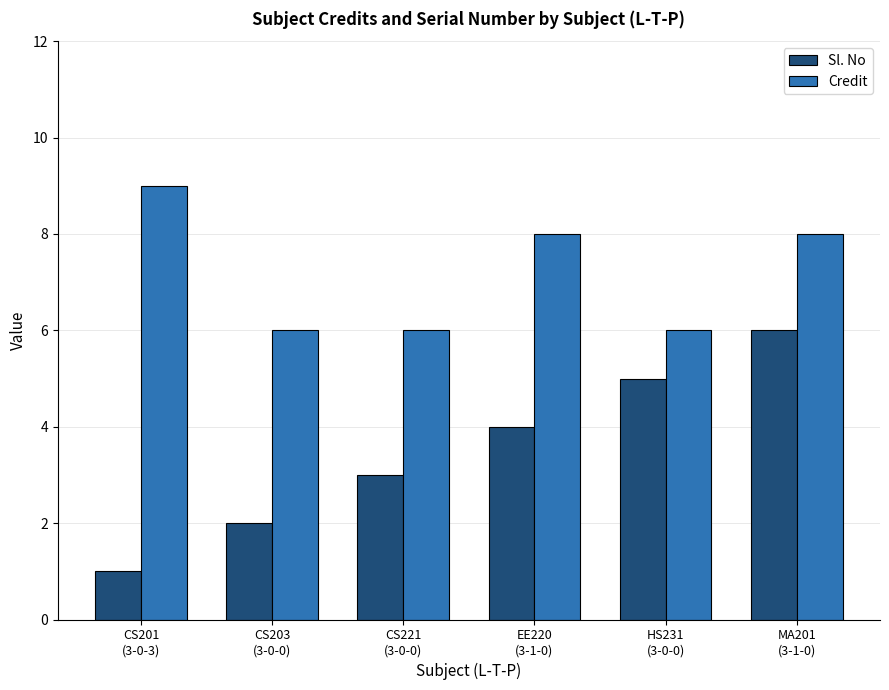

What is the lowest value of the Credit series?

6